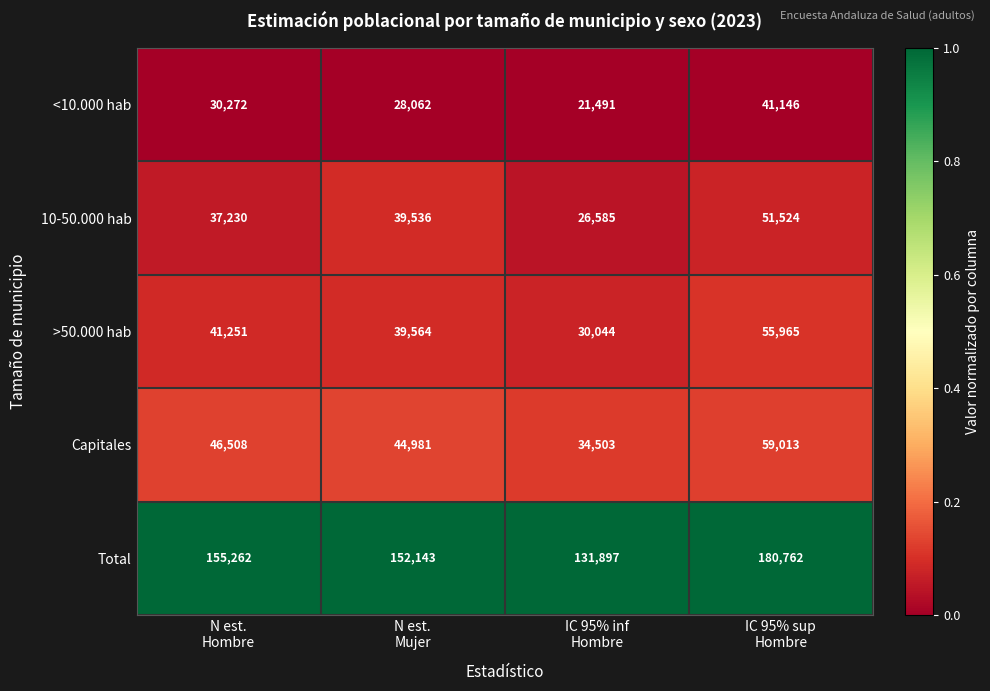

Between N est.
Mujer and IC 95% inf
Hombre, which series saw the biggest shift?

Total